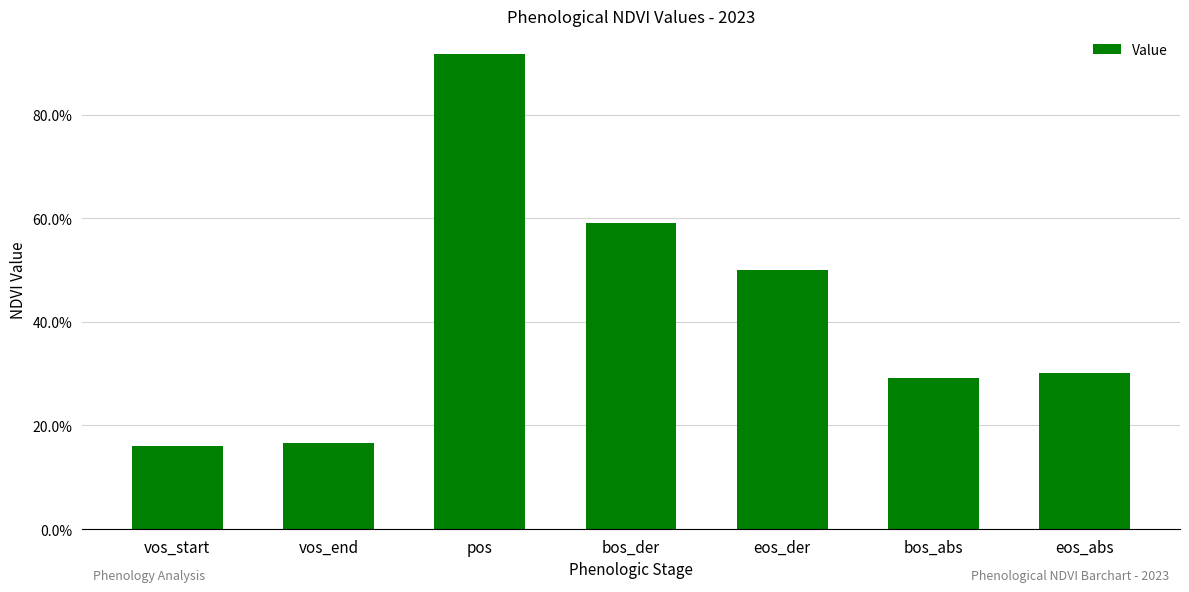

Is it true that the value at eos_der is 0.2?

False